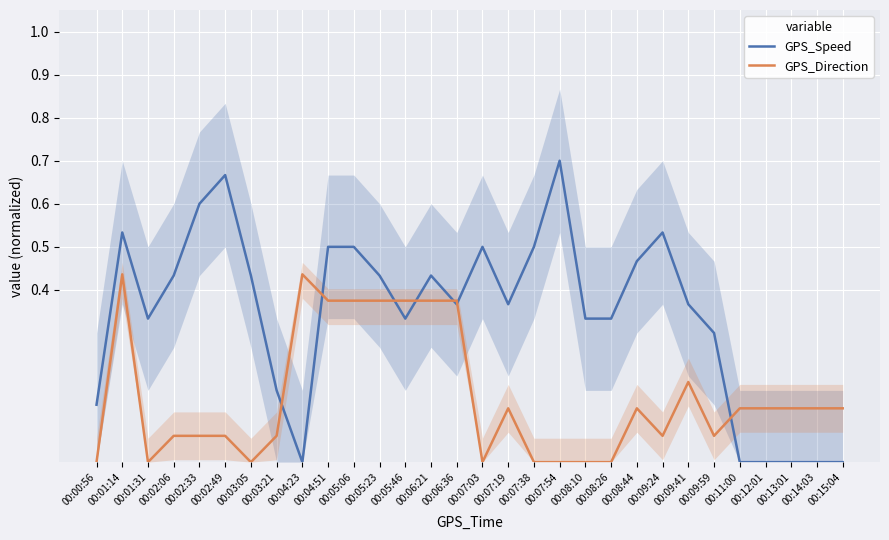

True or false: GPS_Direction has more than 0 interior local peaks.

True